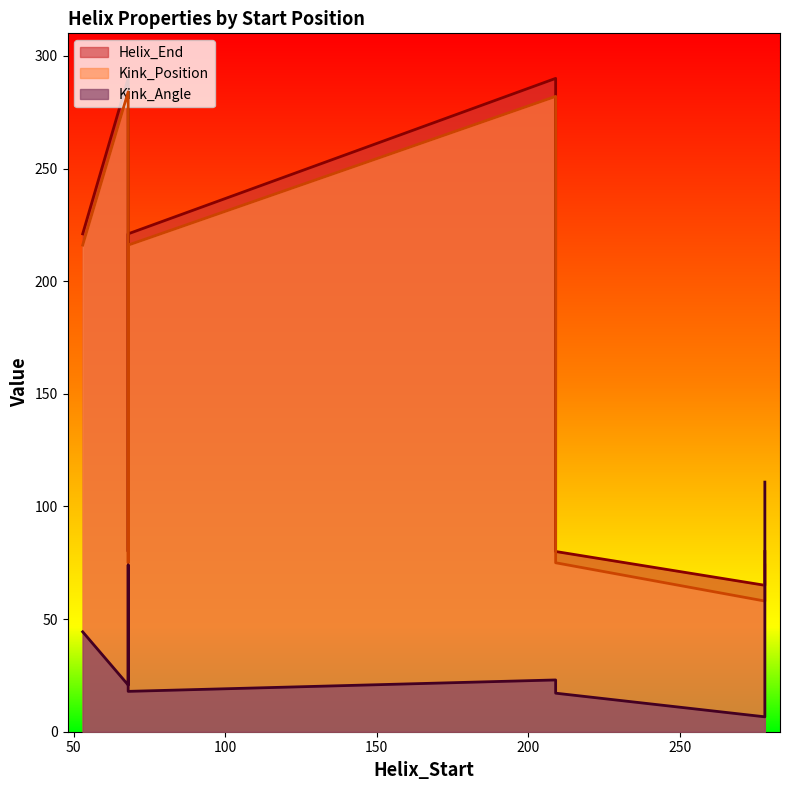

The Kink_Position series shows 21.8 at 278. True or false?

False